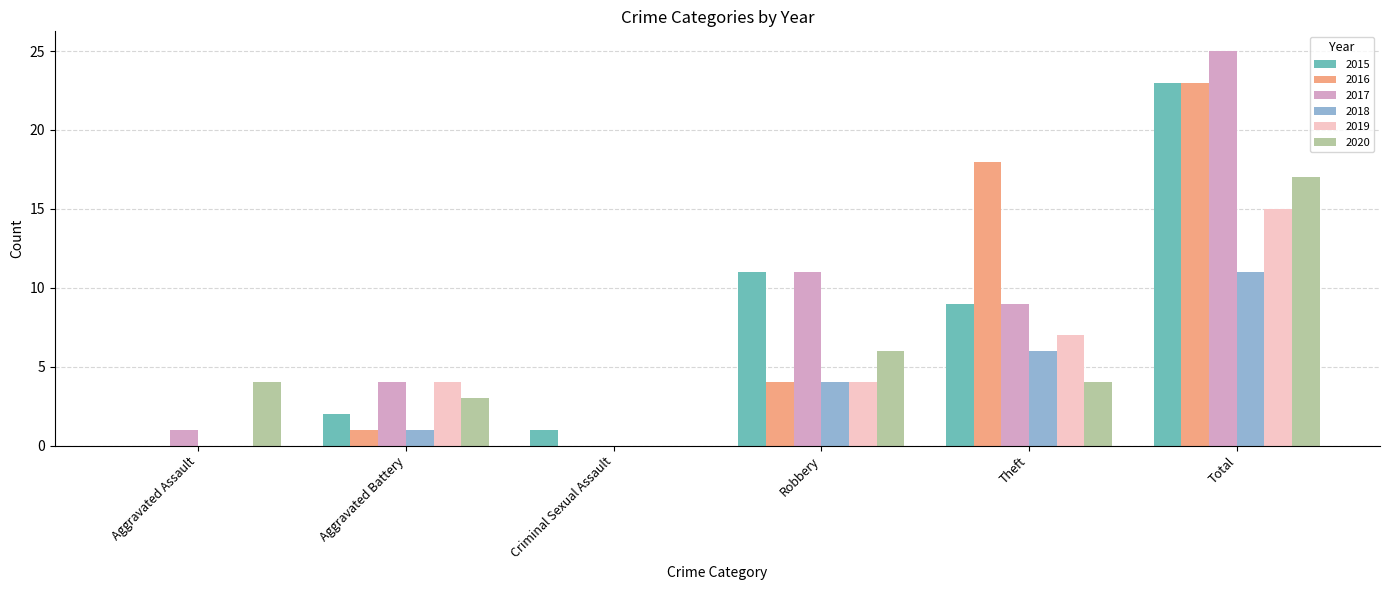

Reading left to right, list all the values displayed in this chart.

2015: 0	2	1	11	9	23
2016: 0	1	0	4	18	23
2017: 1	4	0	11	9	25
2018: 0	1	0	4	6	11
2019: 0	4	0	4	7	15
2020: 4	3	0	6	4	17